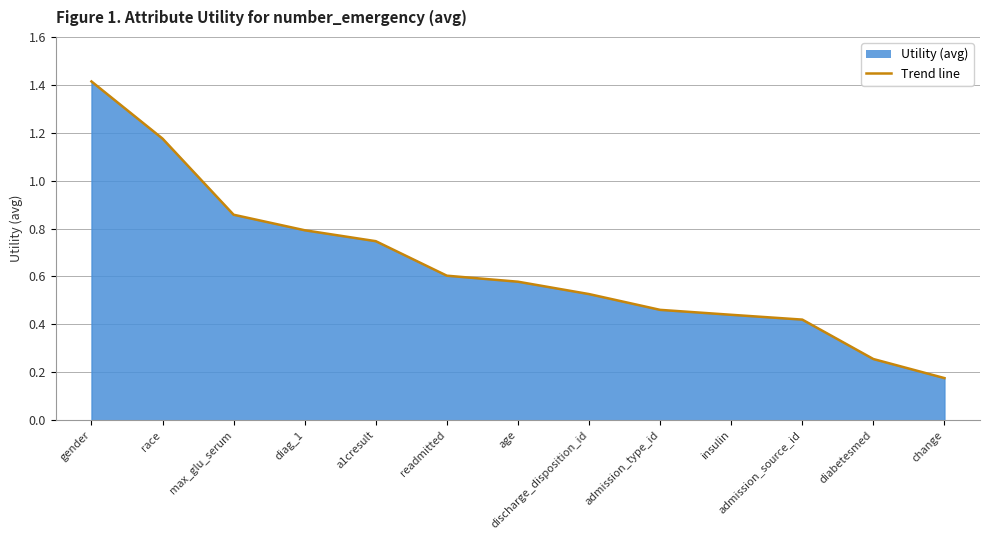

Reading left to right, what are all the values shown in this chart?

gender=1.4	race=1.2	max_glu_serum=0.9	diag_1=0.8	a1cresult=0.7	readmitted=0.6	age=0.6	discharge_disposition_id=0.5	admission_type_id=0.5	insulin=0.4	admission_source_id=0.4	diabetesmed=0.3	change=0.2